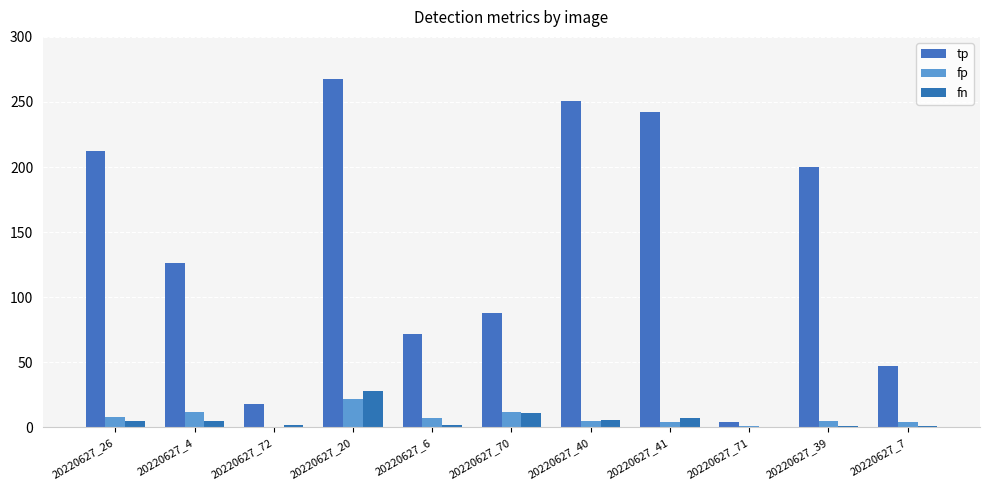

How many data points does each series have?

11